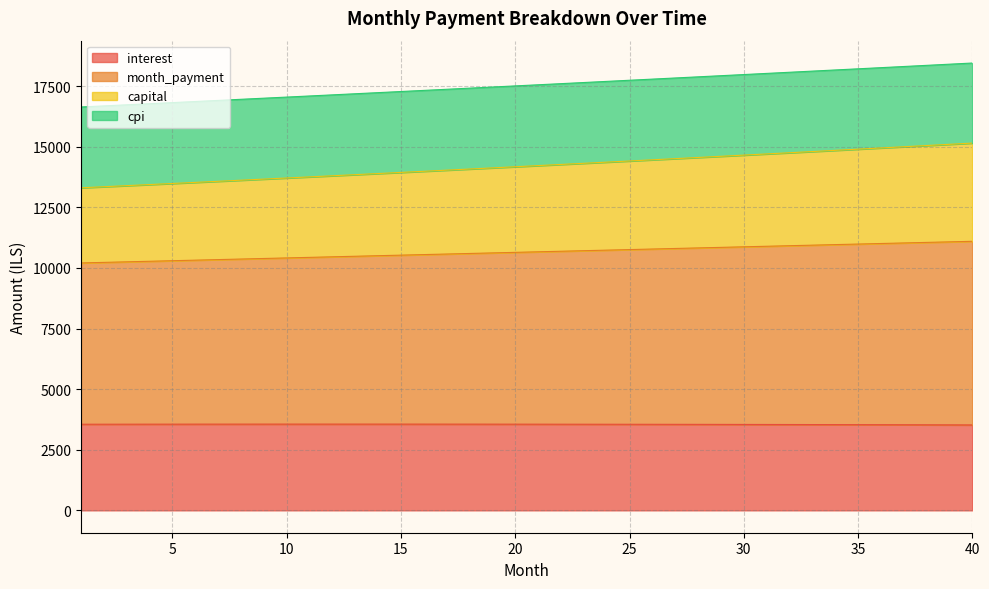

What is the average value of the interest series?

3549.7